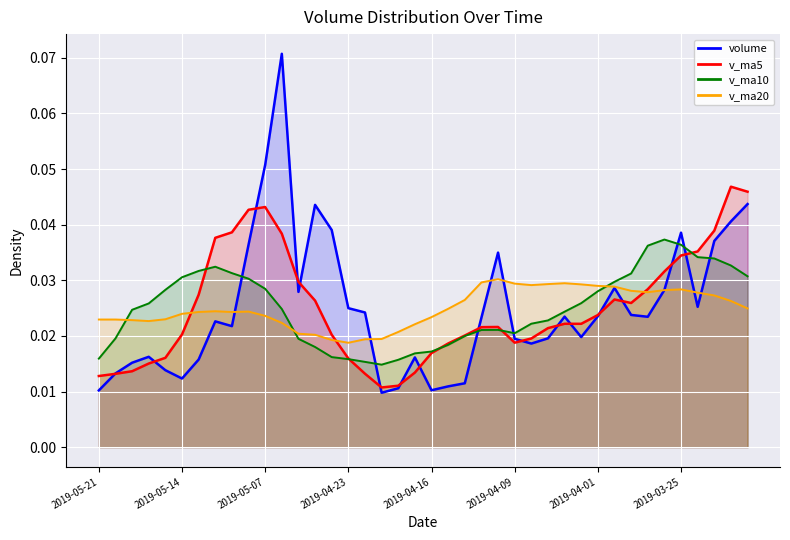

Count the number of data series in this chart.

4